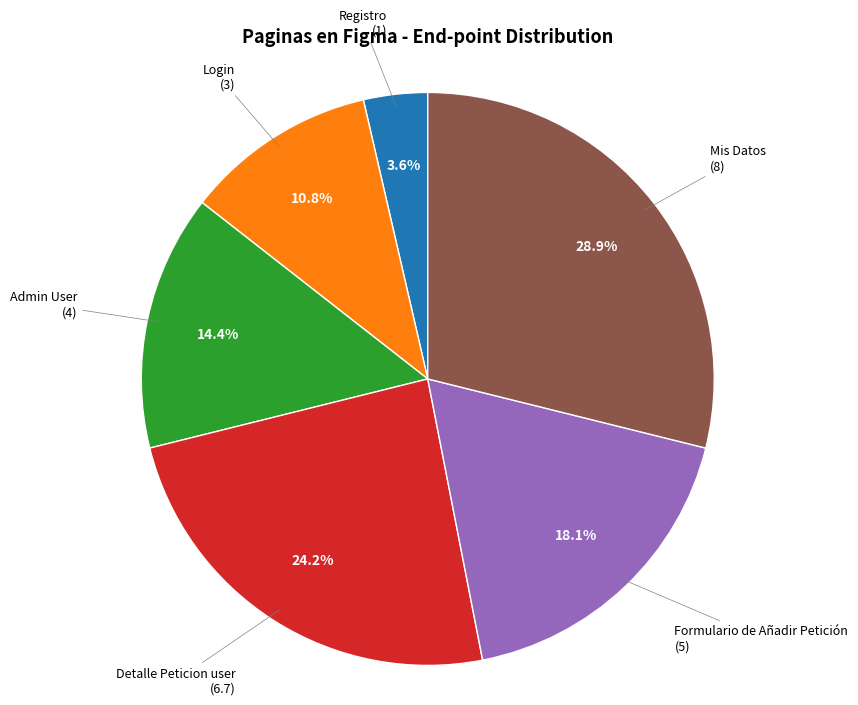

How many segments does this pie chart have?

6